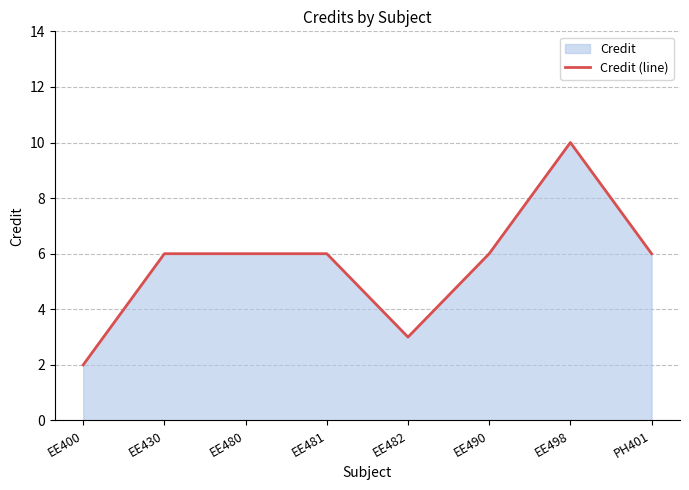

Reading left to right, extract all data points from this chart.

2	6	6	6	3	6	10	6